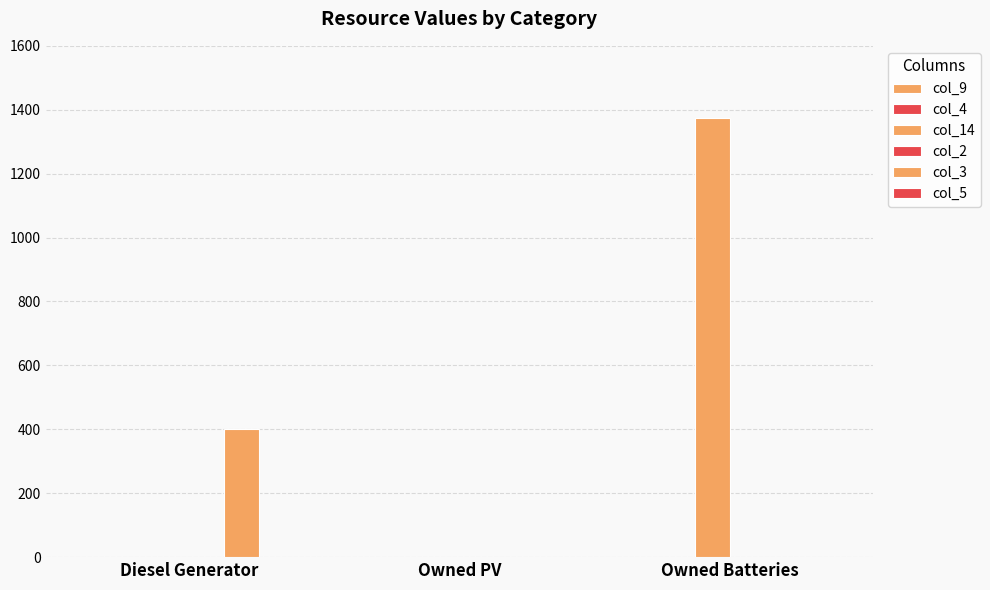

What is the sum of all col_3 values?

400